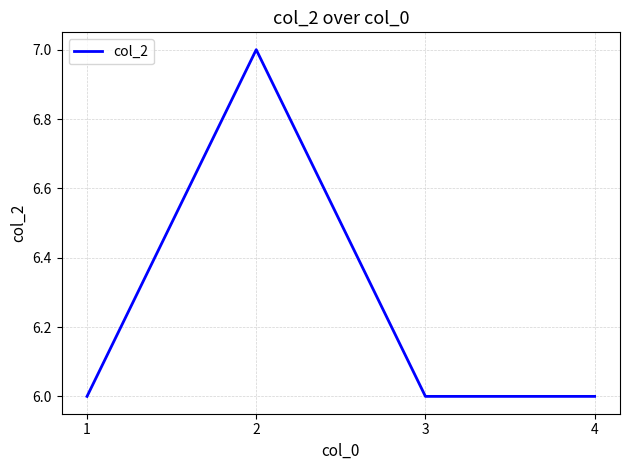

True or false: the data has more than 2 interior local peaks.

False